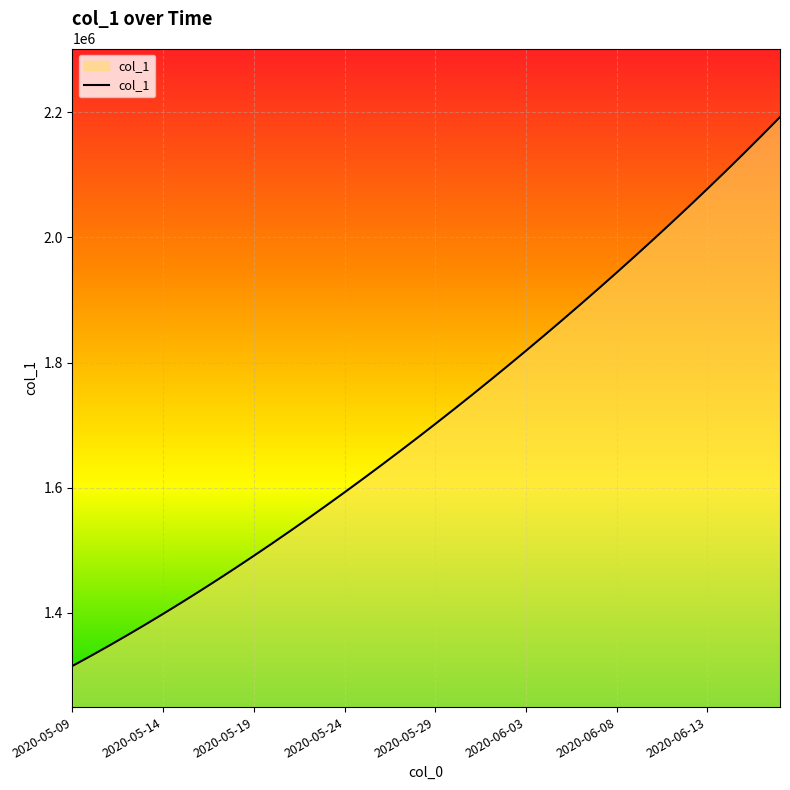

What is the difference between the maximum and minimum values?

877084.0